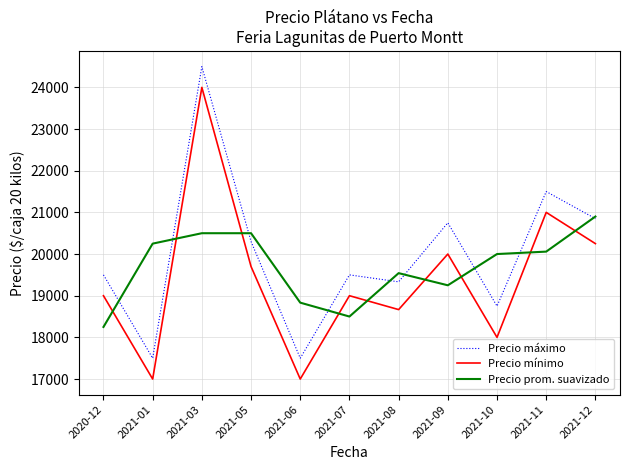

At which label is Precio prom. suavizado closest to 19575?

2021-08